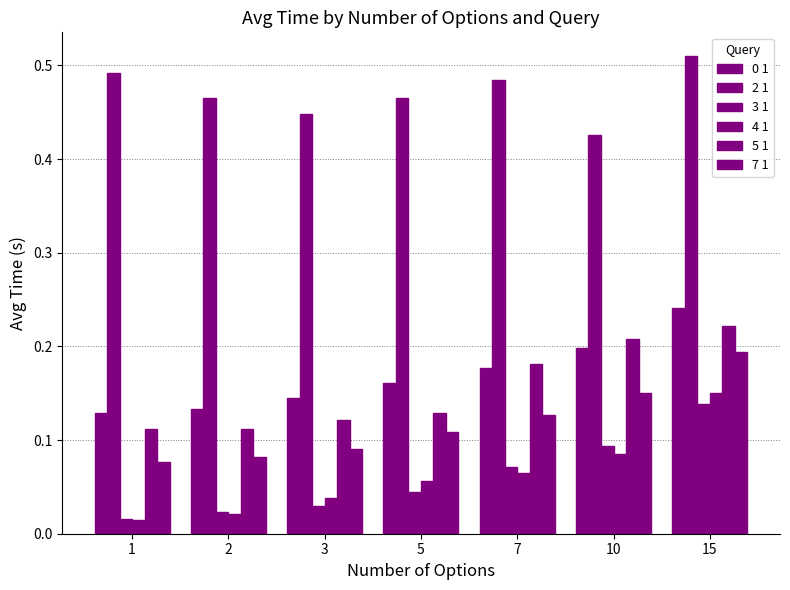

What is the total value across all series at 2?

0.8